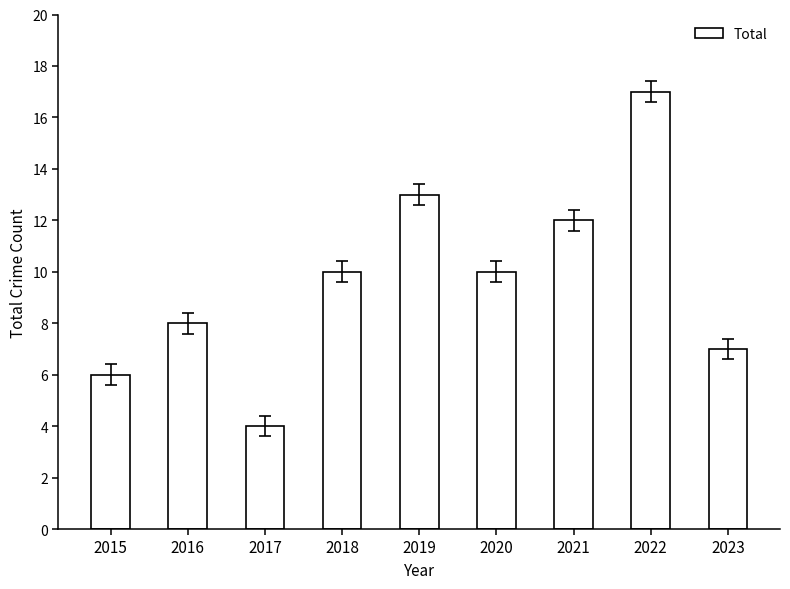

Which has a higher value, 2021 or 2022?

2022